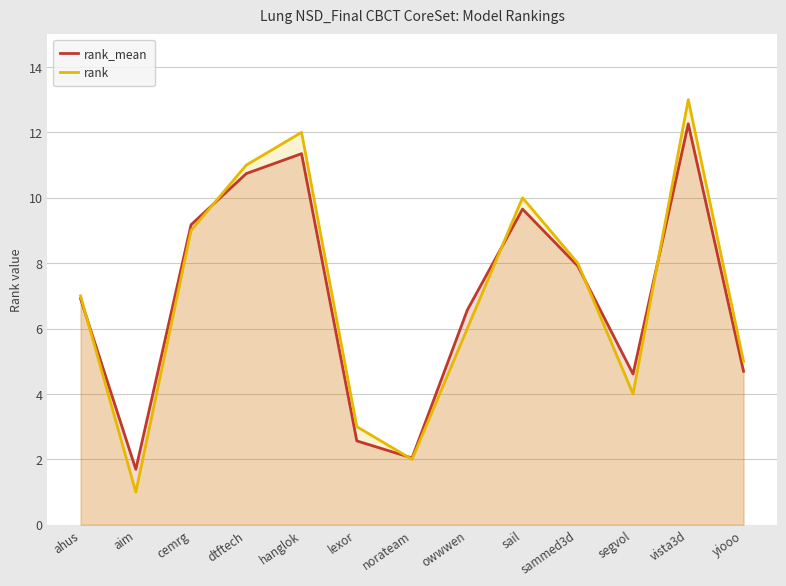

Reading right to left, what are all the values shown in this chart?

rank_mean: yiooo=4.7	vista3d=12.3	segvol=4.6	sammed3d=7.9	sail=9.7	owwwen=6.6	norateam=2.0	lexor=2.6	hanglok=11.3	dtftech=10.7	cemrg=9.2	aim=1.7	ahus=6.9
rank: yiooo=5.0	vista3d=13.0	segvol=4.0	sammed3d=8.0	sail=10.0	owwwen=6.0	norateam=2.0	lexor=3.0	hanglok=12.0	dtftech=11.0	cemrg=9.0	aim=1.0	ahus=7.0